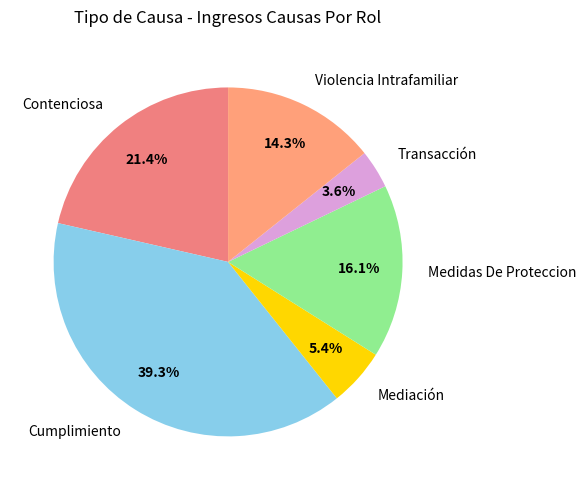

Is there a majority slice in this chart?

No